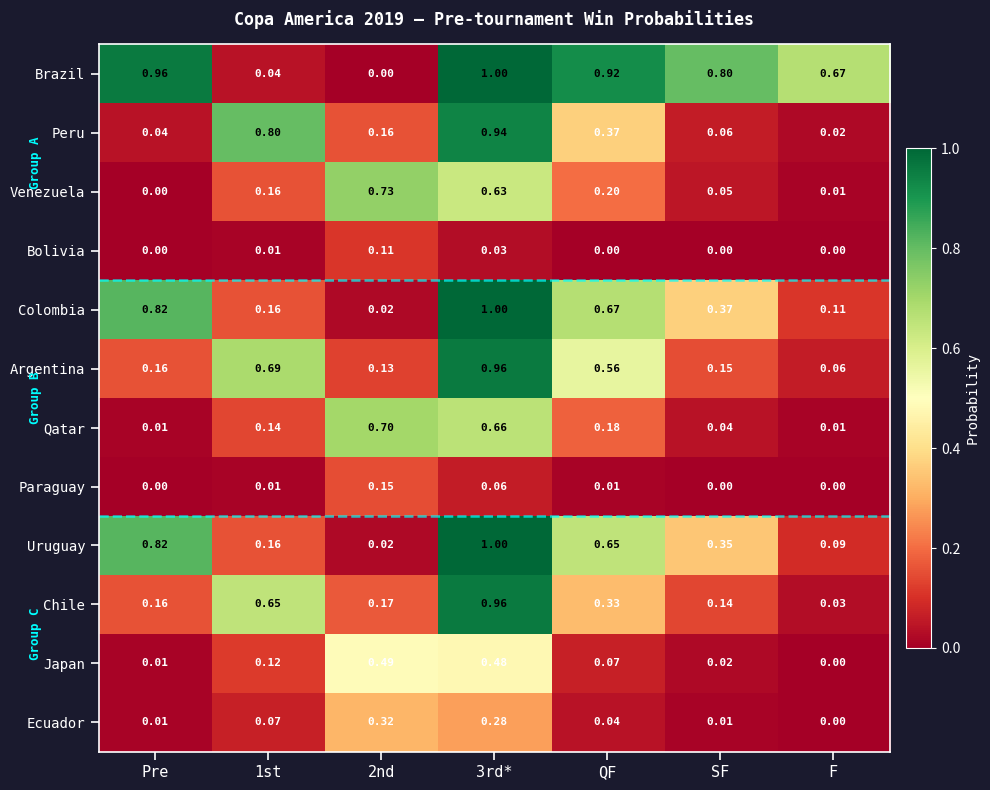

At which label is Venezuela closest to 0?

Pre